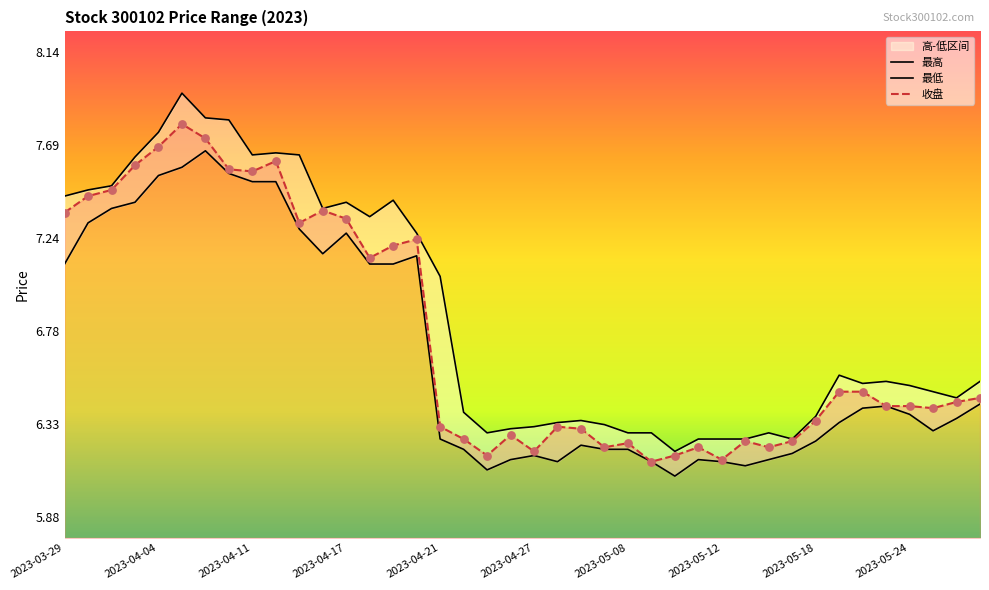

Which series contains the lowest Y value?

最低